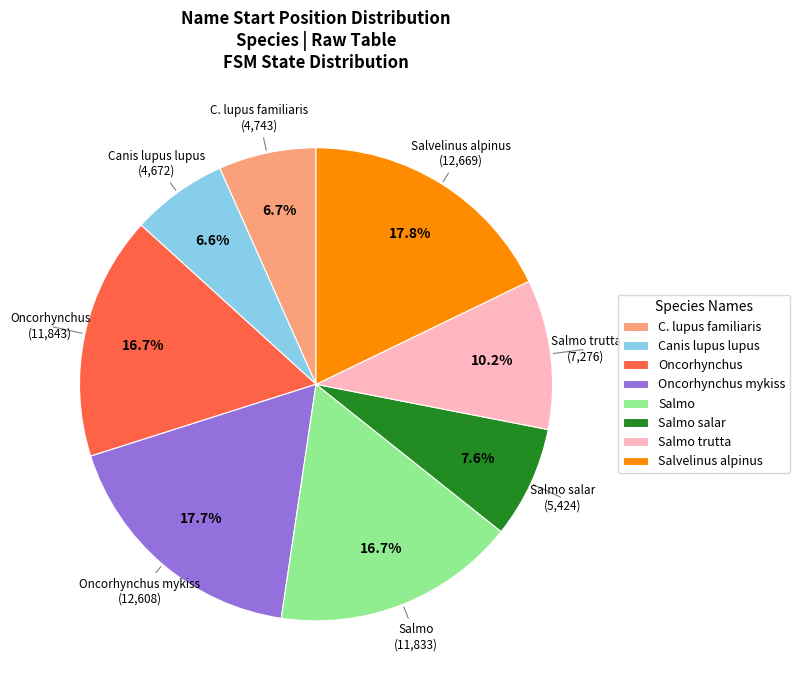

To the nearest percent, what is the difference between the largest and smallest slice percentages?

11%